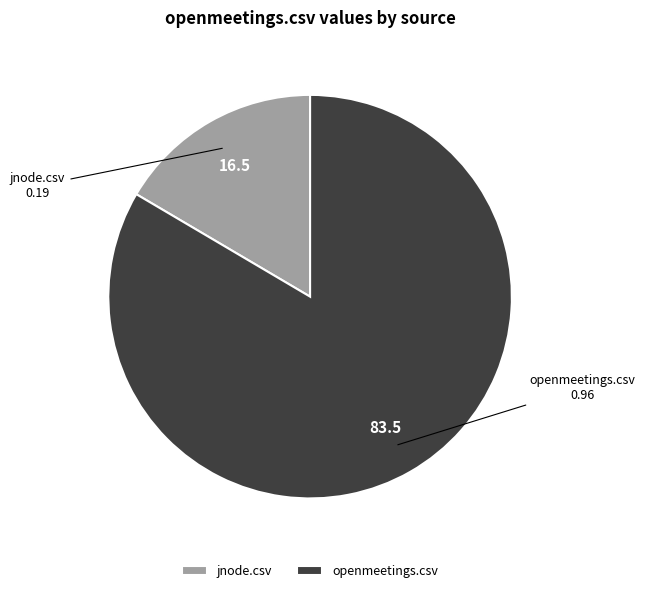

Do openmeetings.csv and jnode.csv together represent more than half of the pie?

Yes